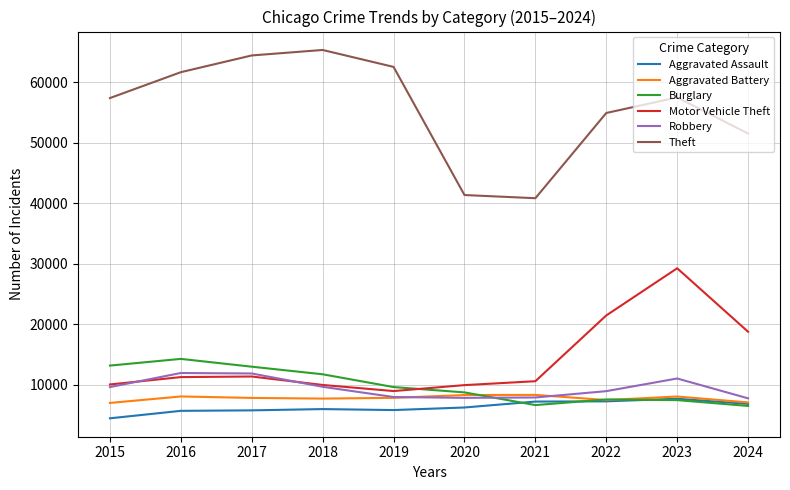

What is the maximum value for Aggravated Assault?

7710